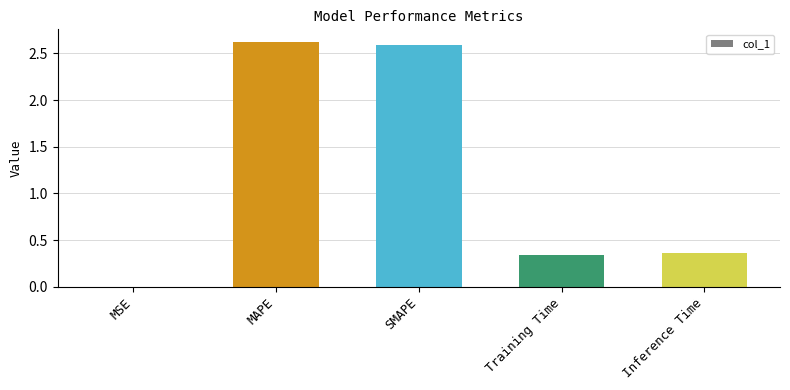

Between MSE and MAPE, which is larger?

MAPE